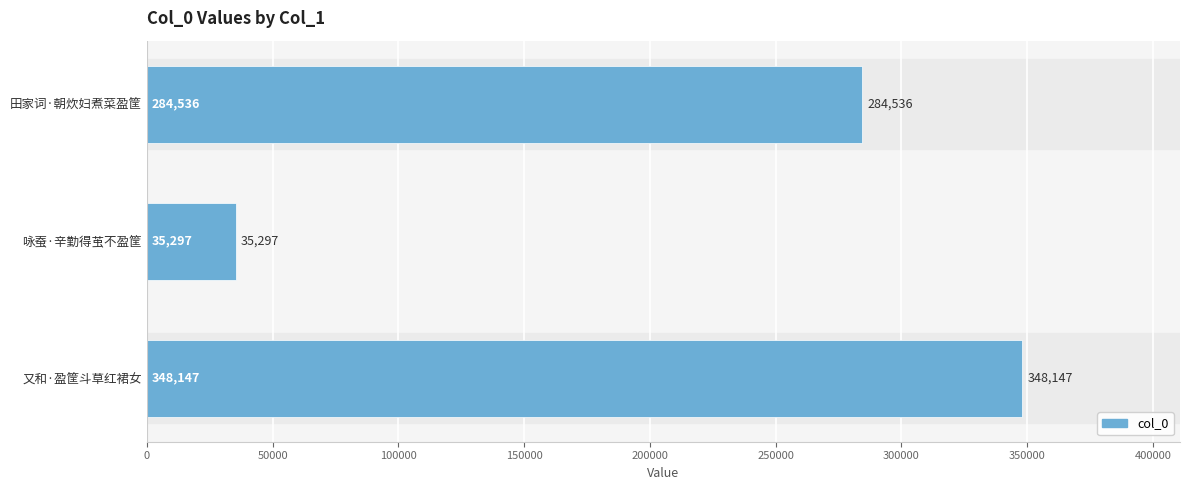

How many values are between 35297 and 348147?

3